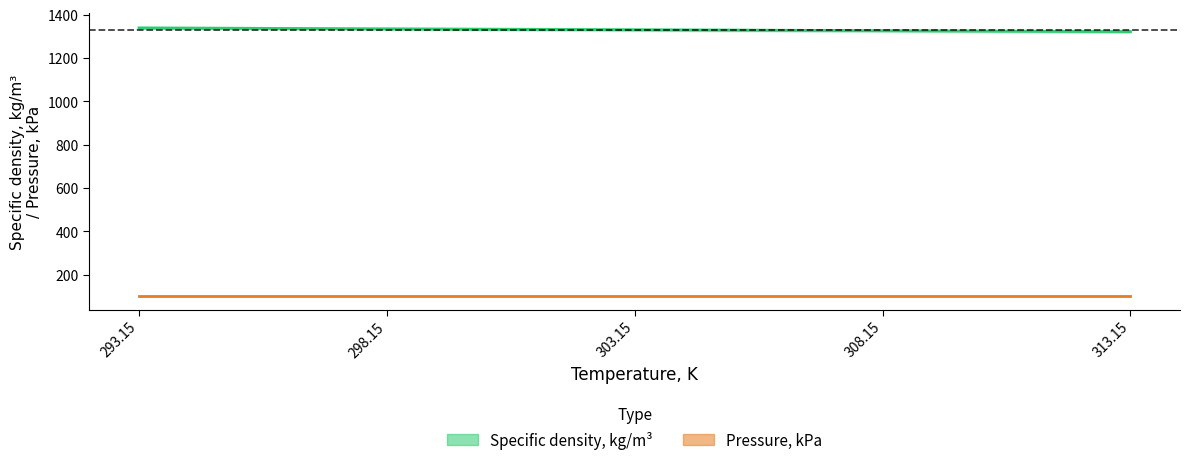

True or false: Specific density, kg/m3 and Pressure, kPa intersect in this chart.

False